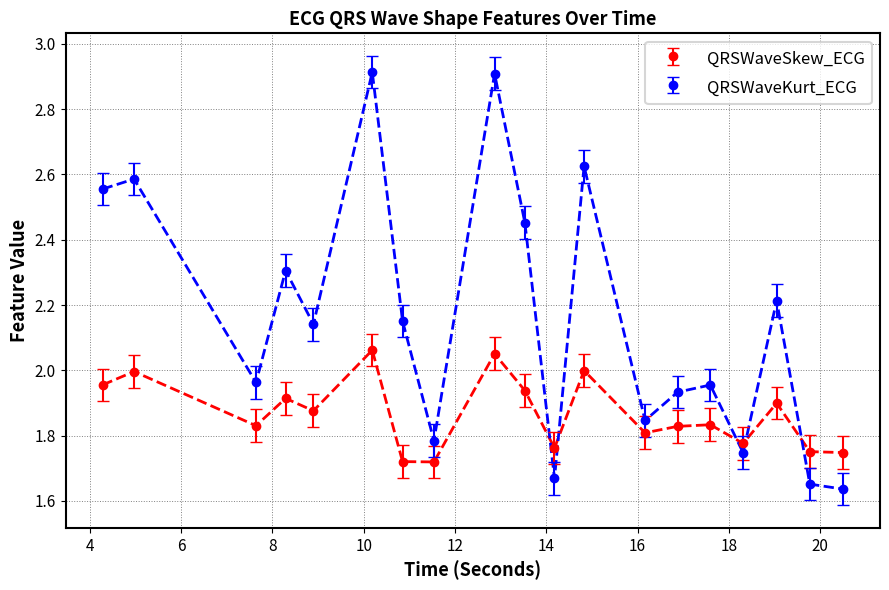

Which series ends up on top after the final intersection of QRSWaveKurt_ECG and QRSWaveSkew_ECG?

QRSWaveSkew_ECG